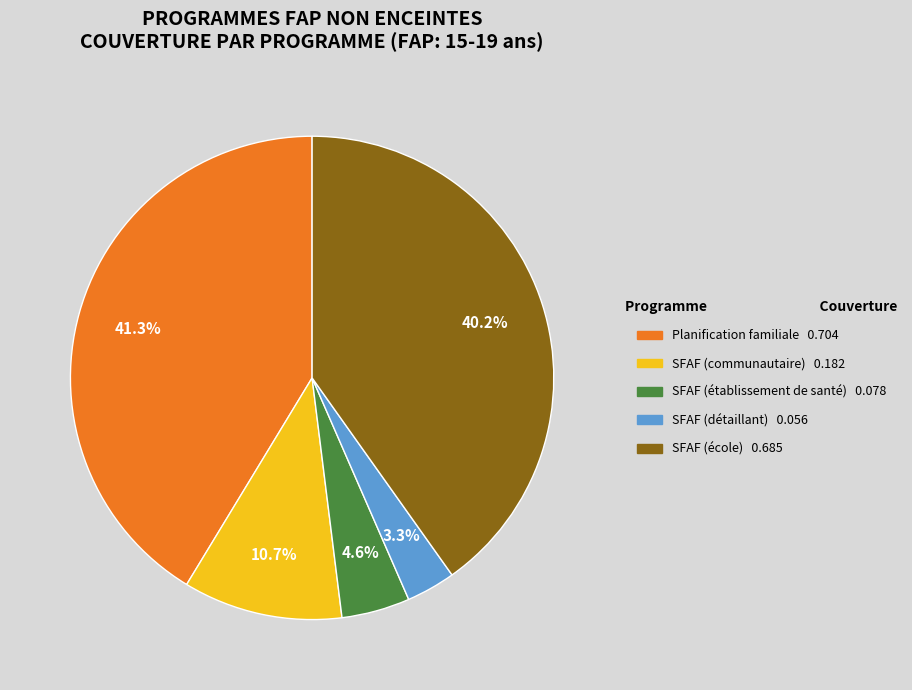

Which slice is the largest?

Planification familiale